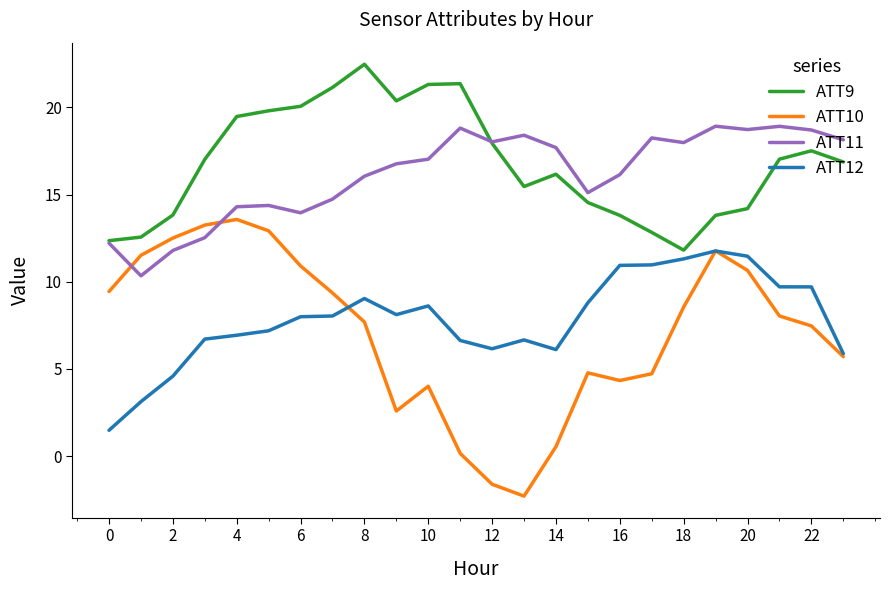

True or false: ATT9 and ATT10 intersect in this chart.

False